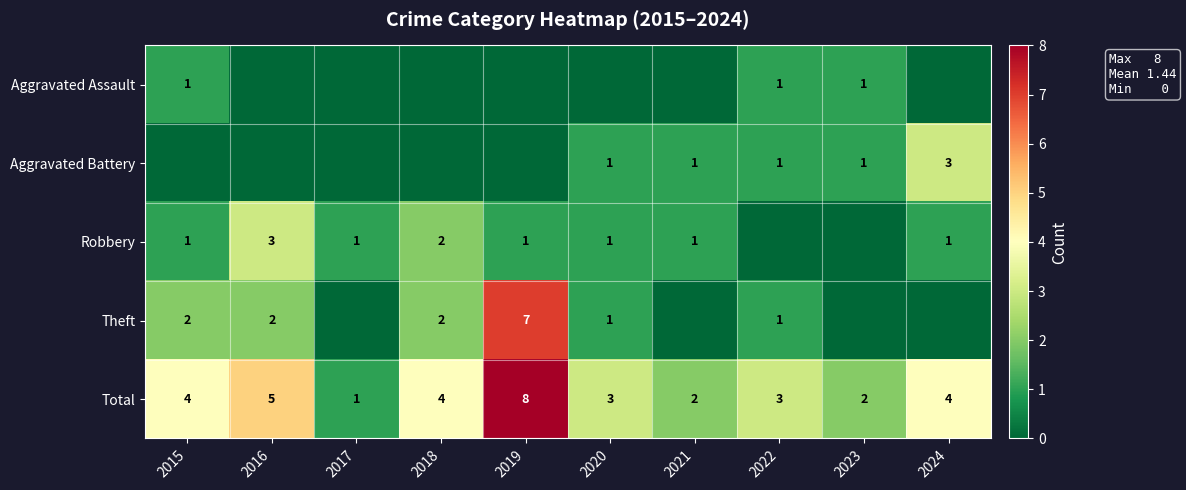

True or false: Total has a value of 3 at 2020.

True